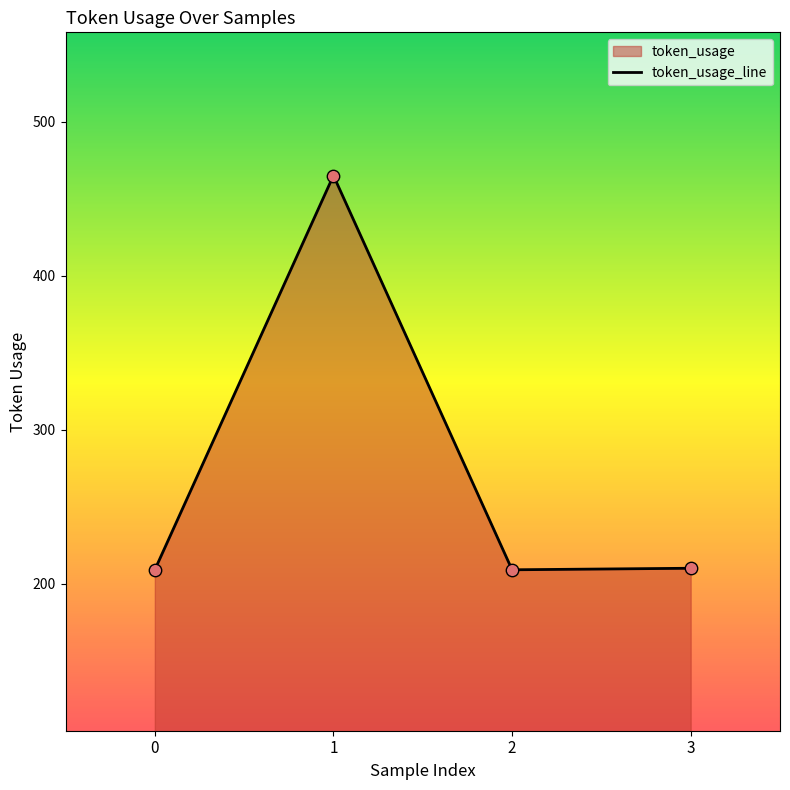

Which has a higher value, 1 or 3?

1